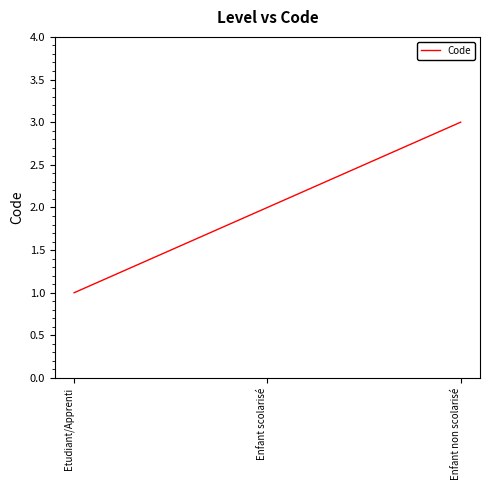

Approximately how many times larger is the value at Enfant scolarisé compared to Enfant non scolarisé?

0.7